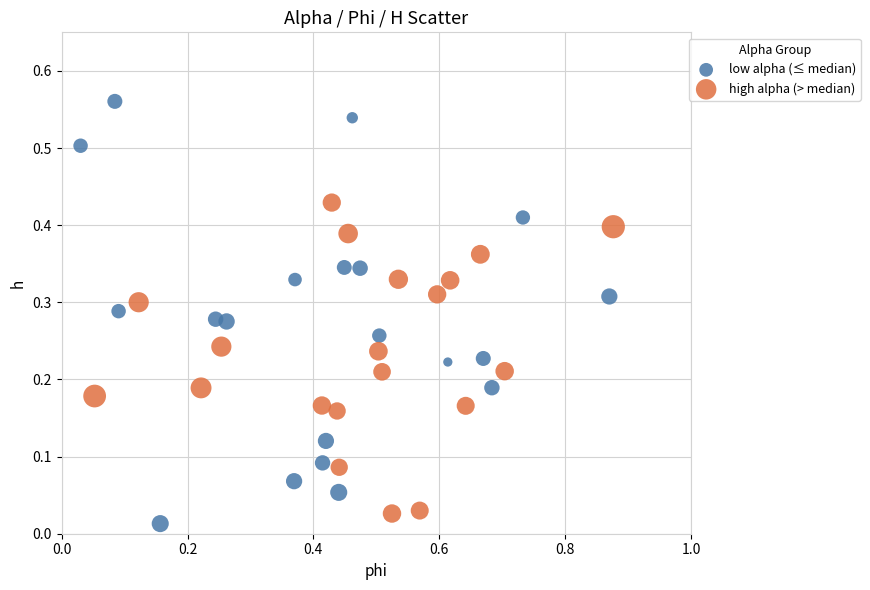

Which series has the largest Y range (max minus min)?

low alpha (≤ median)